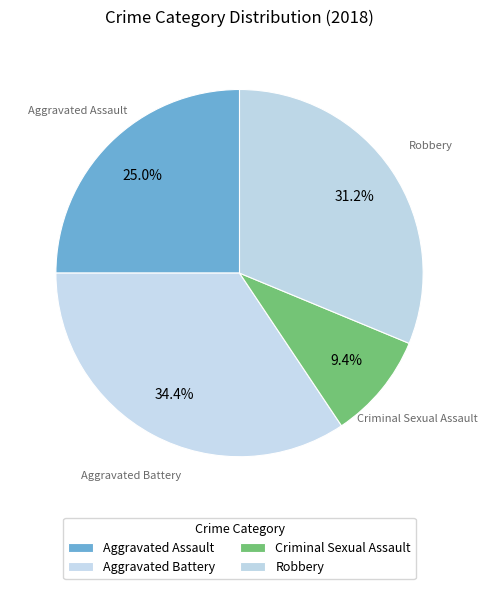

To the nearest percent, what is the average slice percentage?

25%